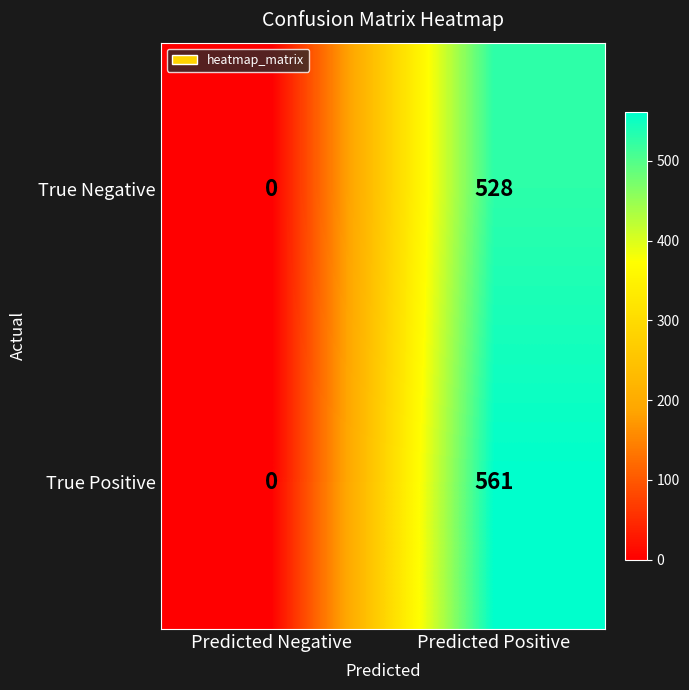

Reading right to left, extract all data points from this chart.

True Negative: 528	0
True Positive: 561	0